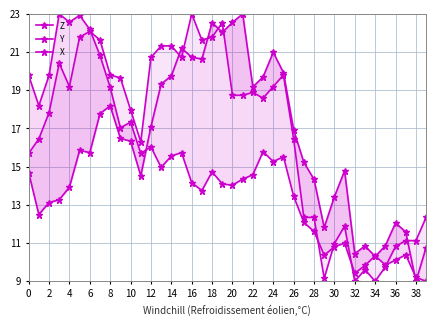

At 38, list the series in order from smallest to largest.

Y, Z, X